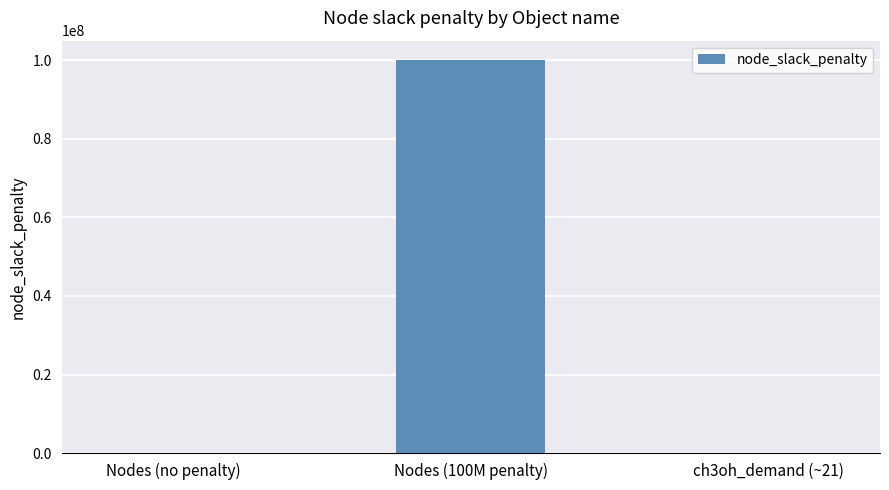

What is the change in value from Nodes (100M penalty) to ch3oh_demand (~21)?

-99999979.5